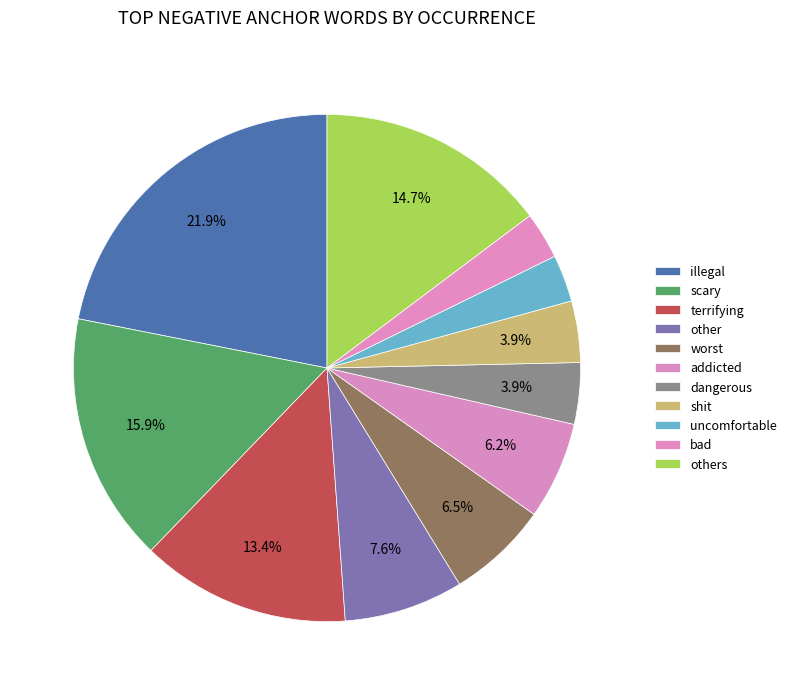

Count the number of slices in the pie.

11